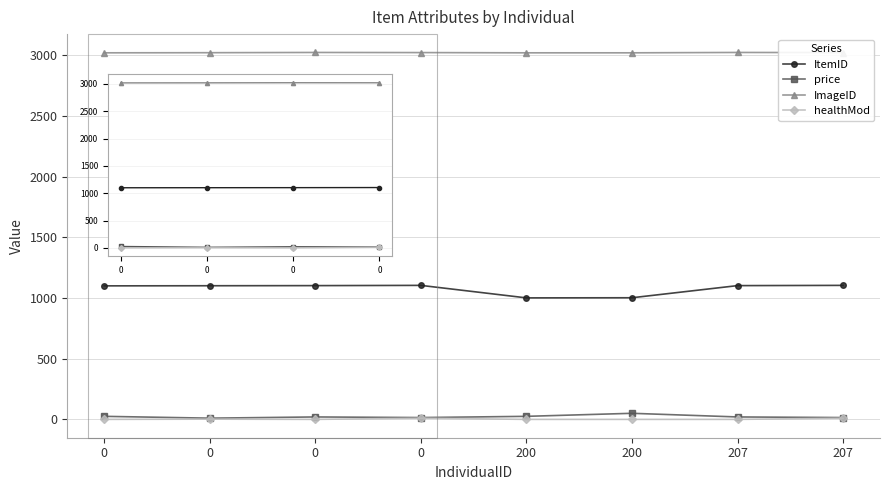

True or false: ImageID has a value of 3022 at 0.

True